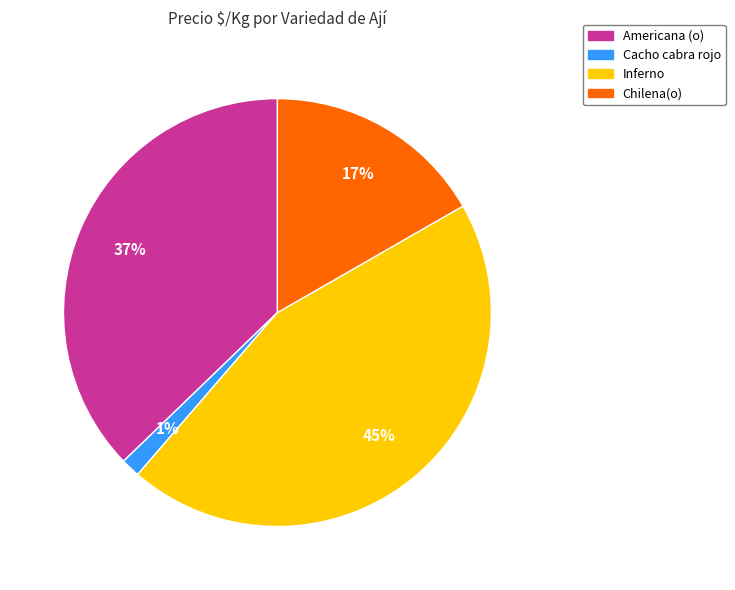

Is there a majority slice in this chart?

No